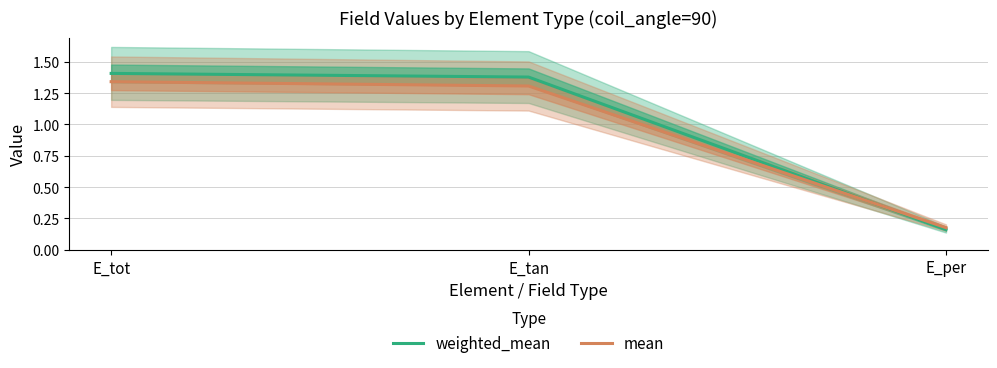

Which series has the largest total across all categories?

weighted_mean